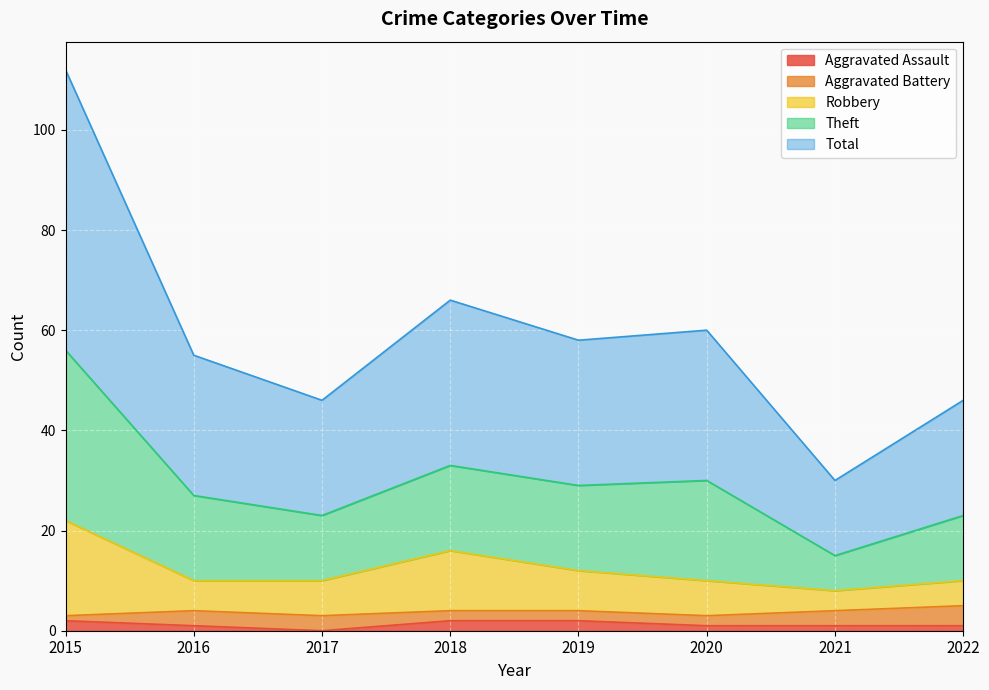

What is the difference between the maximum and minimum values in the Total series?

41